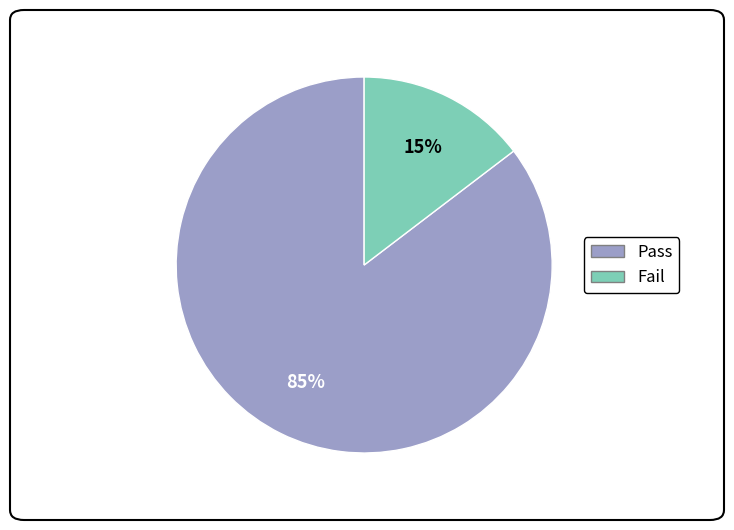

To the nearest percent, what is the average slice percentage?

50%